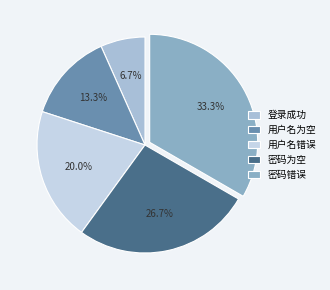

To the nearest percent, what is the difference between the largest and smallest slice percentages?

27%